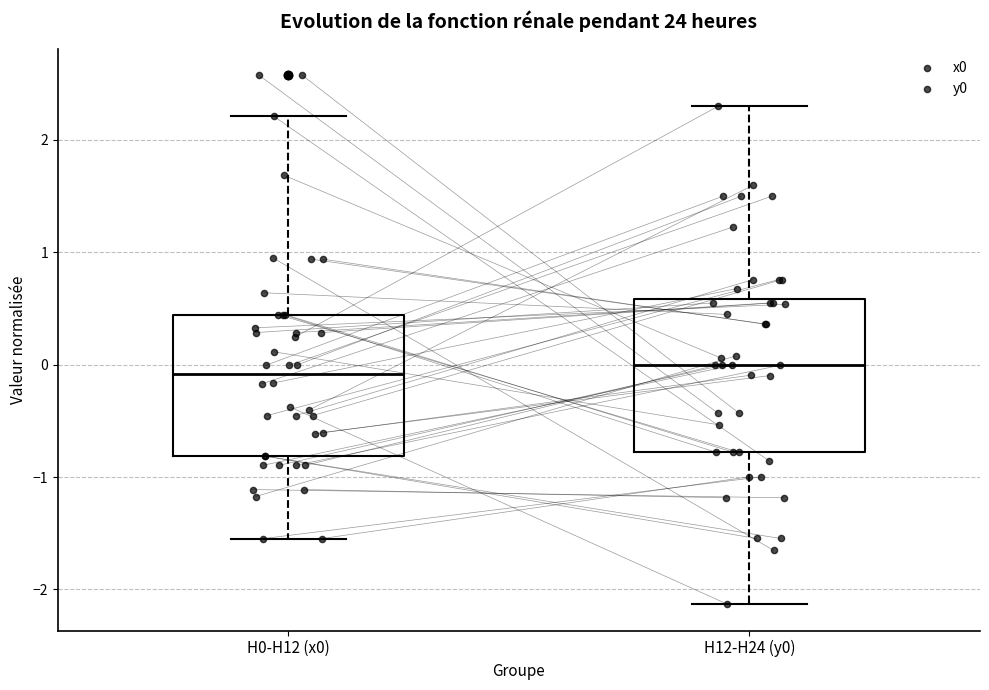

Where does the median line of the box for H0-H12 (x0) sit on the y-axis? The values are not printed on the chart, so give them approximately, as read against the axis.

-0.1